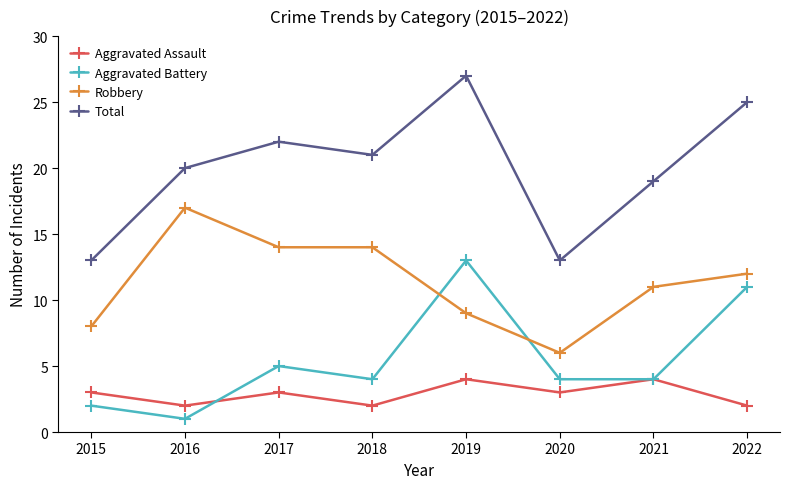

Between 2015 and 2016, which series saw the biggest shift?

Robbery